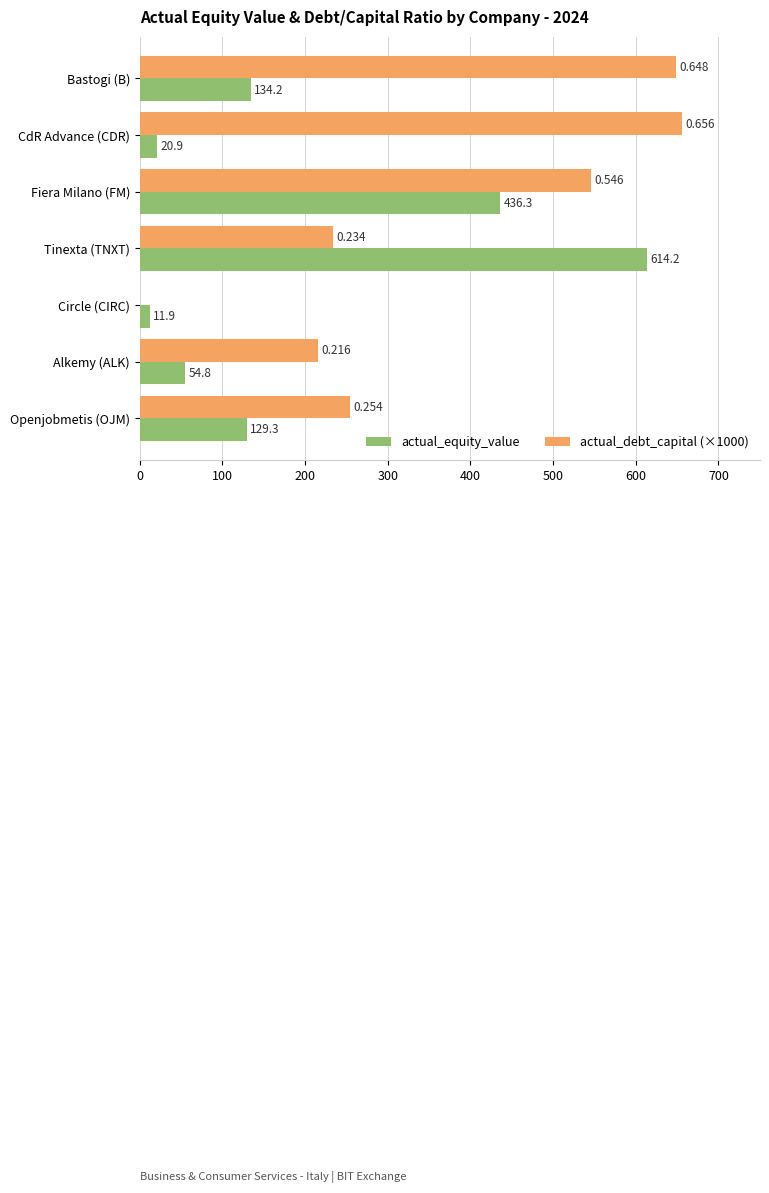

Which series changed the most between Bastogi (B) and Tinexta (TNXT)?

actual_equity_value